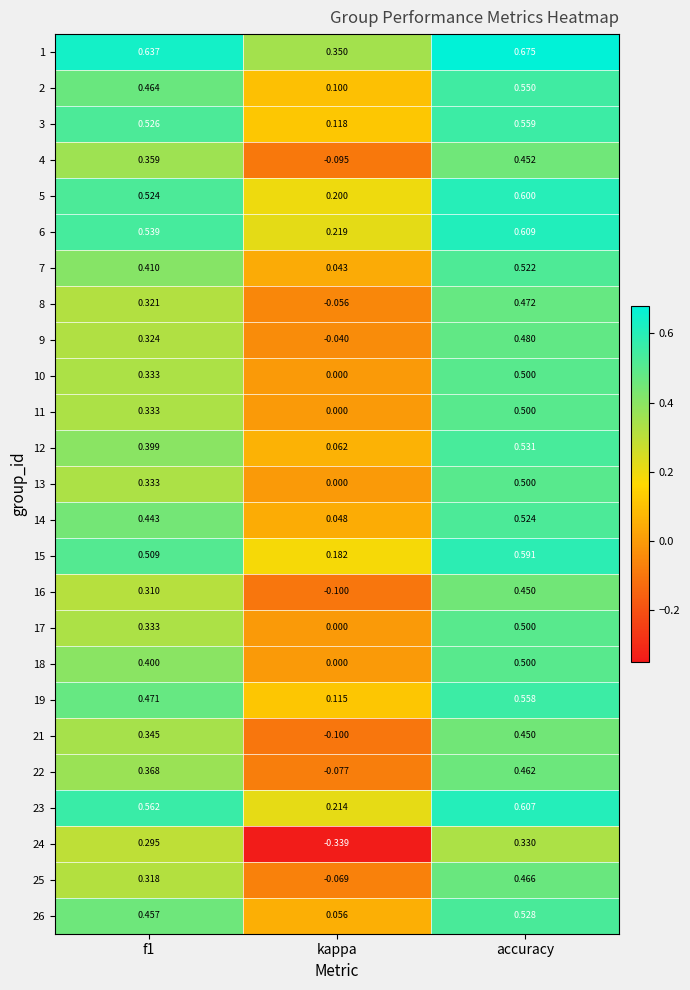

Is the value of 17 at accuracy greater than the value of 22 at f1?

Yes